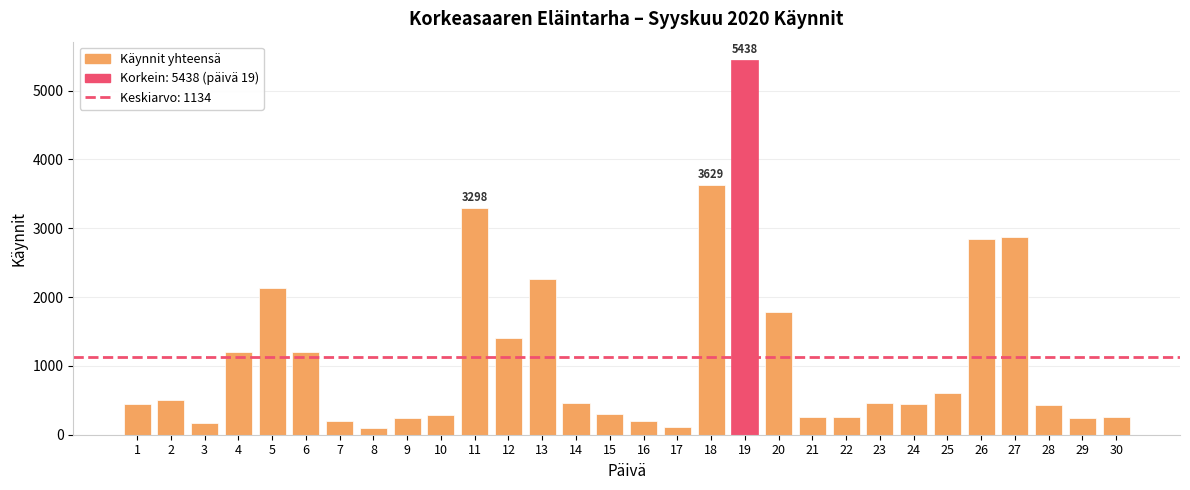

True or false: the data shows 451 at 24.

True